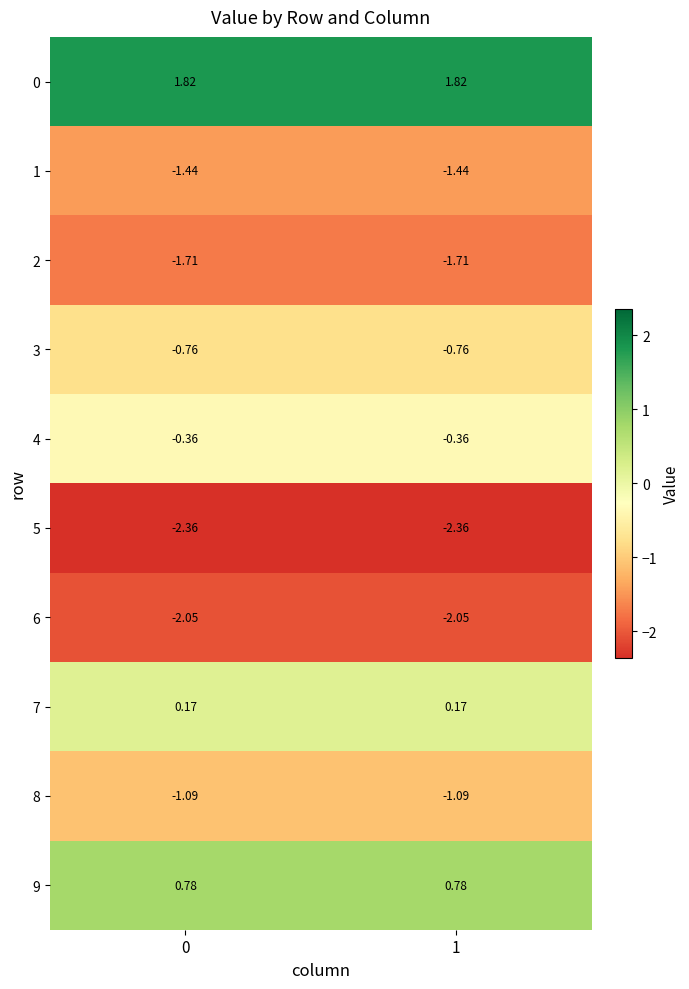

Is the value of 4 at 1 greater than the value of 2 at 0?

Yes